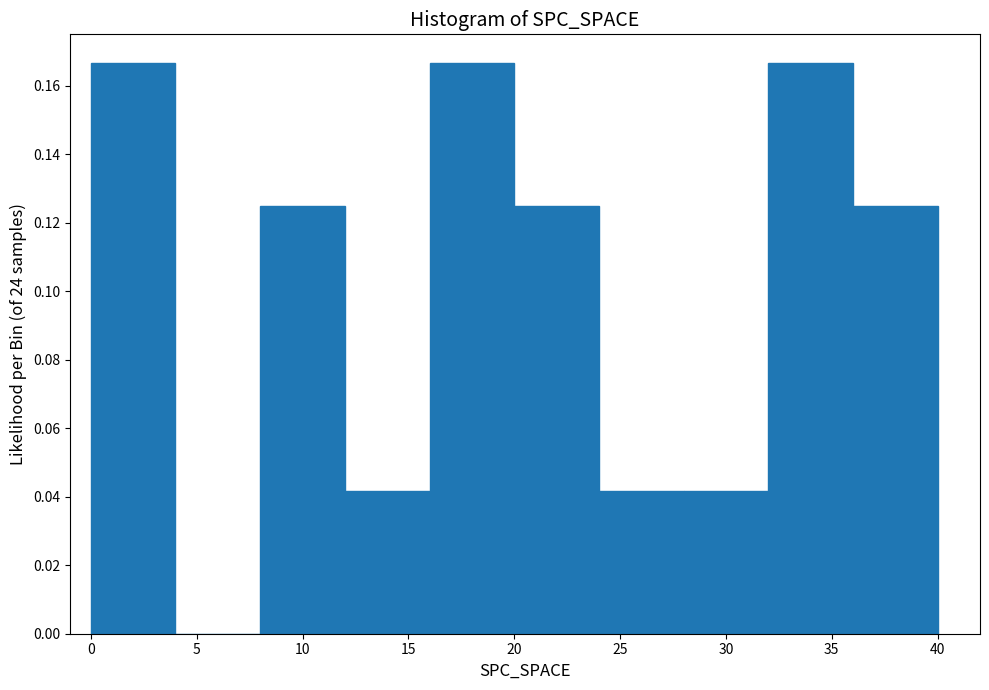

Reading left to right, transcribe this chart: for each bar, give the range it covers on the x-axis and its height. The values are not printed on the chart, so give them approximately, as read against the axis.

0 to 4: 0.166
4 to 8: 0
8 to 12: 0.126
12 to 16: 0.042
16 to 20: 0.166
20 to 24: 0.126
24 to 28: 0.042
28 to 32: 0.042
32 to 36: 0.166
36 to 40: 0.126